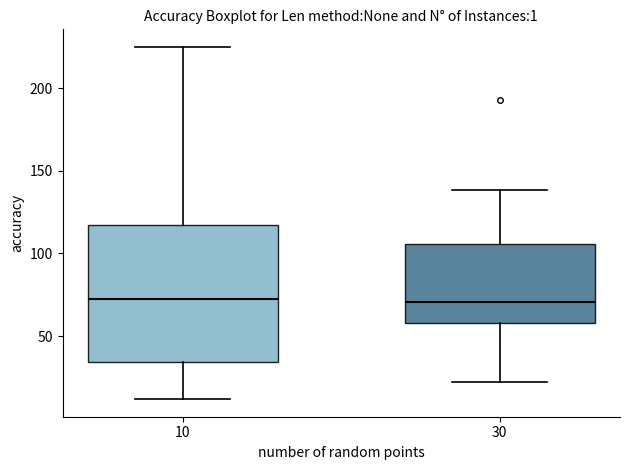

Reading left to right, transcribe this box plot: for each box, give where its median line is, the range the box spans, and where its two whiskers end, as read against the y-axis. The values are not printed on the chart, so give them approximately, as read against the axis.

10: median 75, box 35 to 115, whiskers 10 to 225
30: median 70, box 60 to 105, whiskers 25 to 140